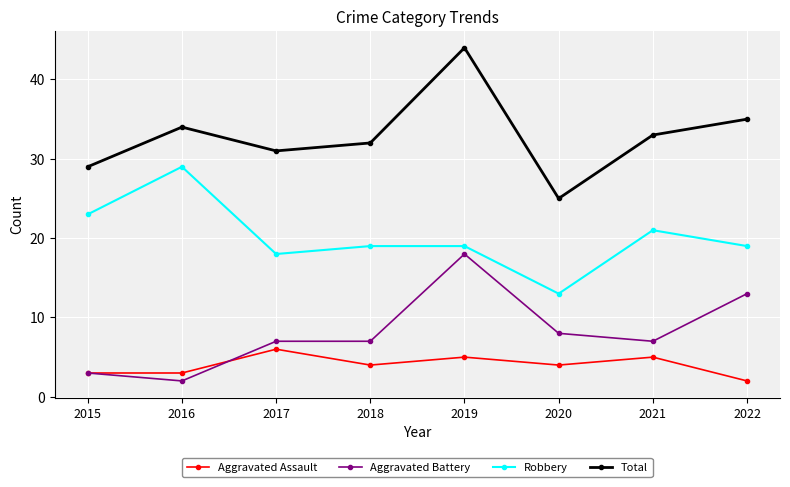

True or false: Aggravated Assault has a value of 4 at 2018.

True